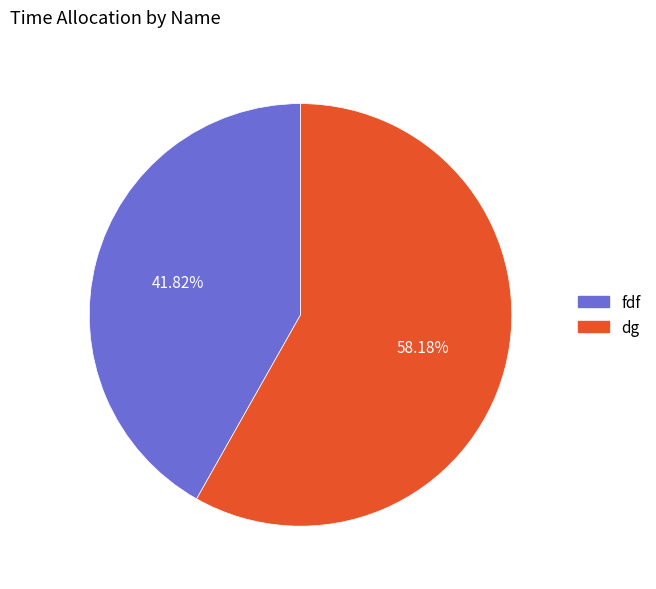

What is the smallest slice in the pie chart?

fdf